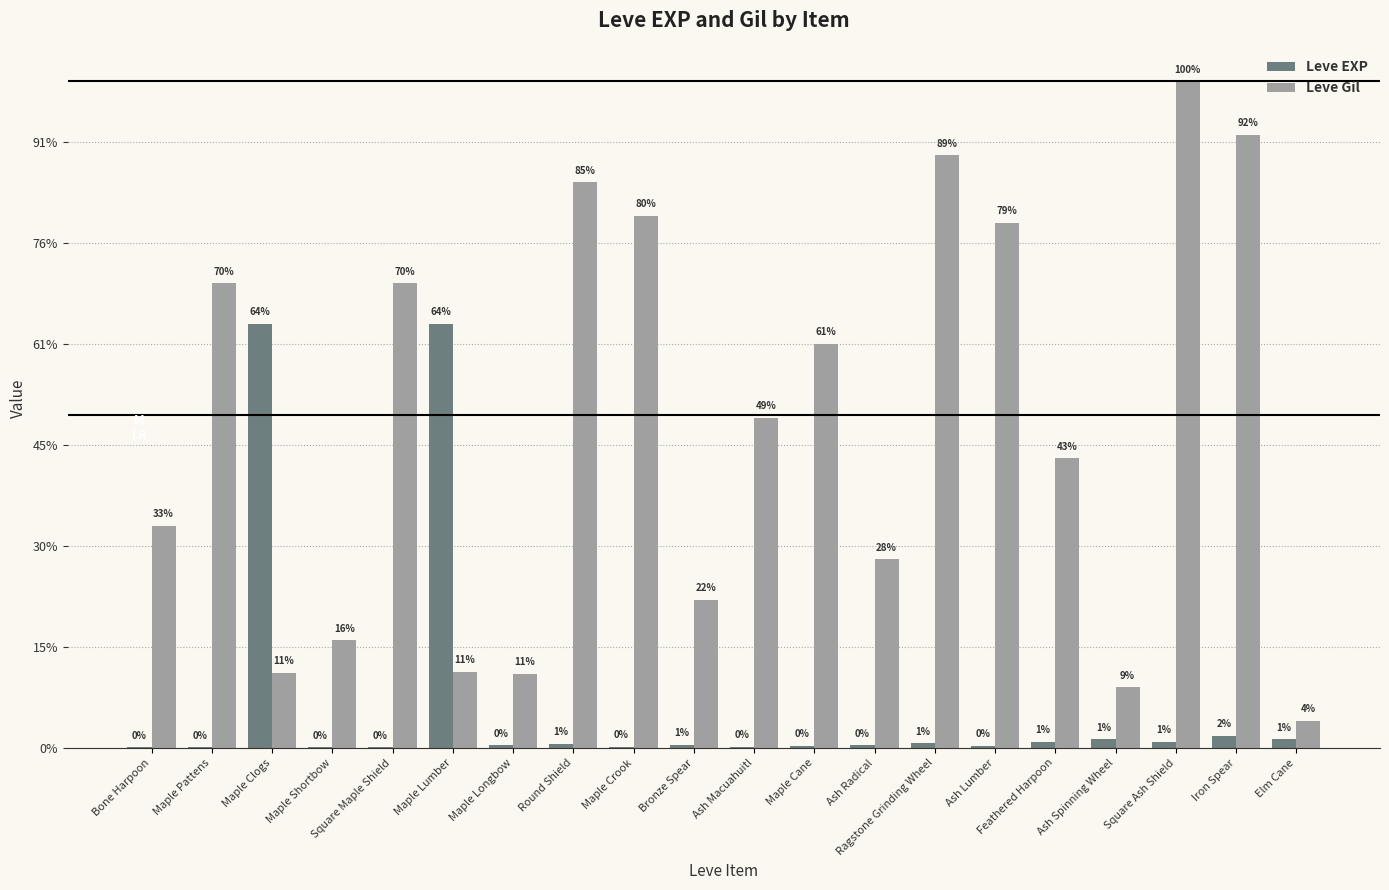

Does the chart contain stacked bars?

No